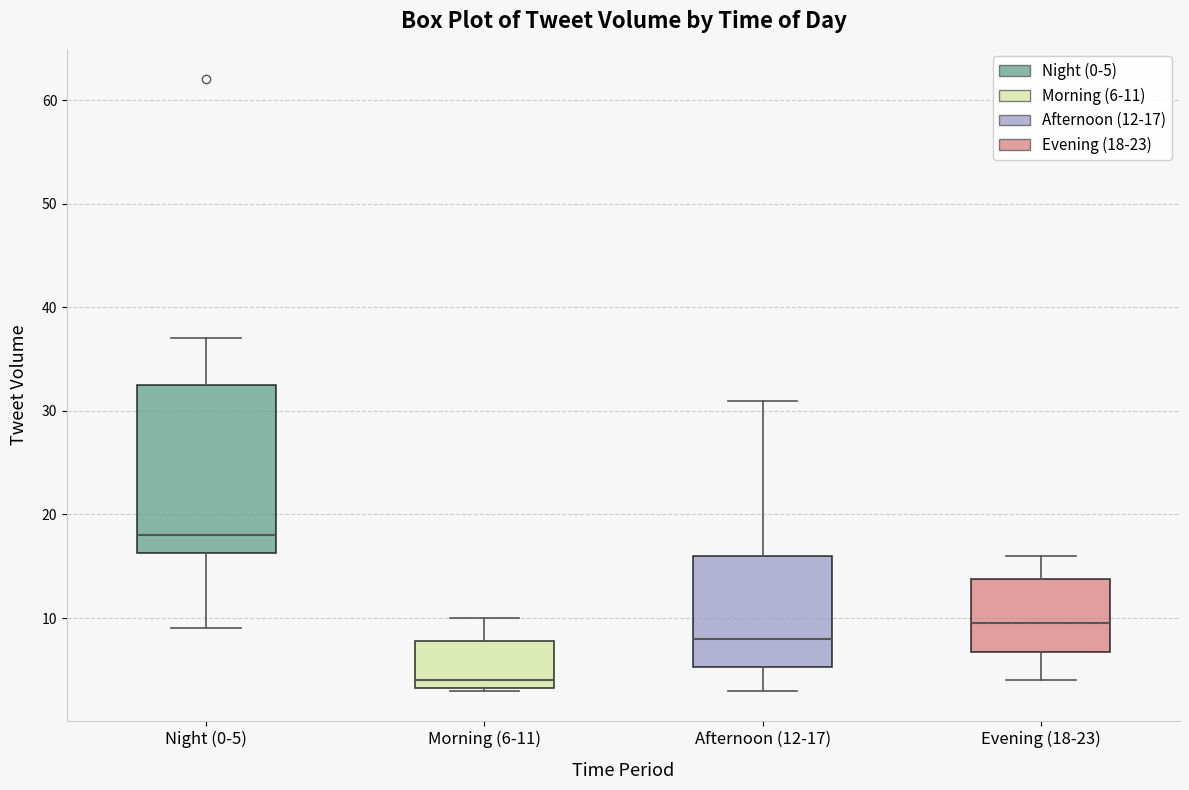

Where is the upper edge of the box for Evening (18-23) on the y-axis? The values are not printed on the chart, so give them approximately, as read against the axis.

14